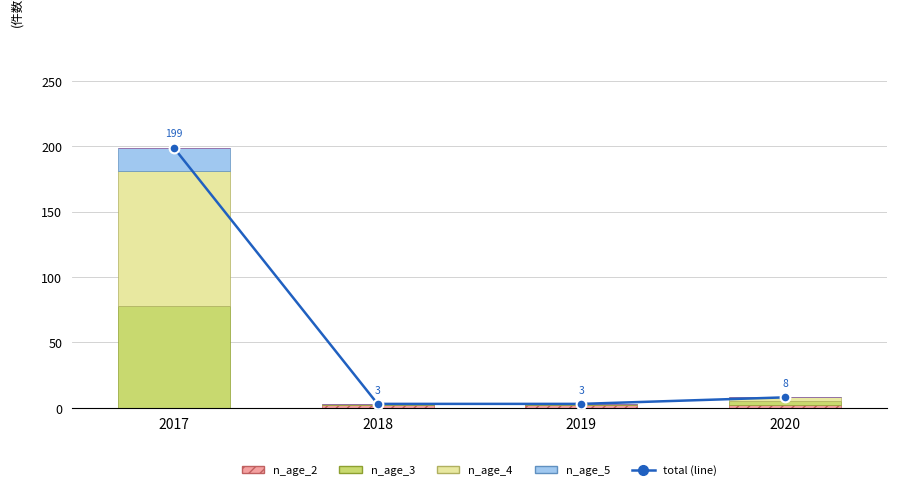

What is the approximate value of n_age_3 at 2020?

3